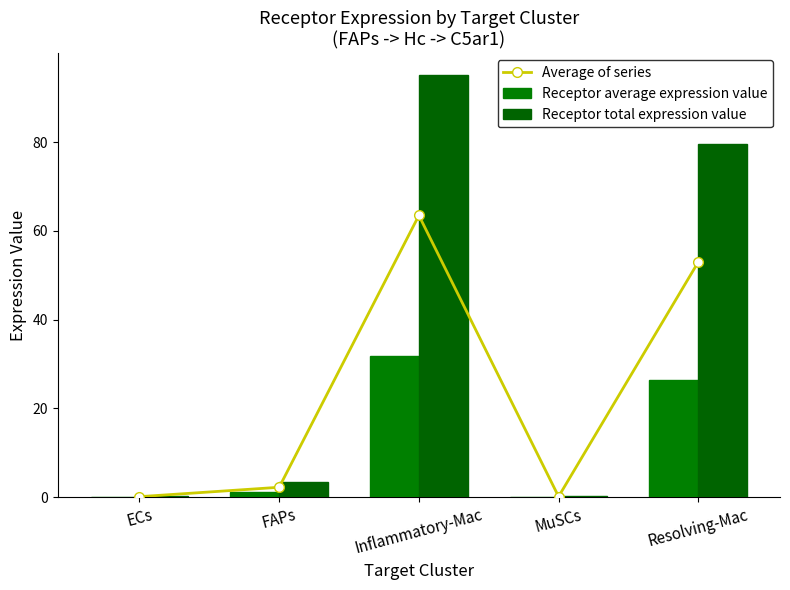

At FAPs, list the series in order from smallest to largest.

Receptor average expression value, Average of series, Receptor total expression value